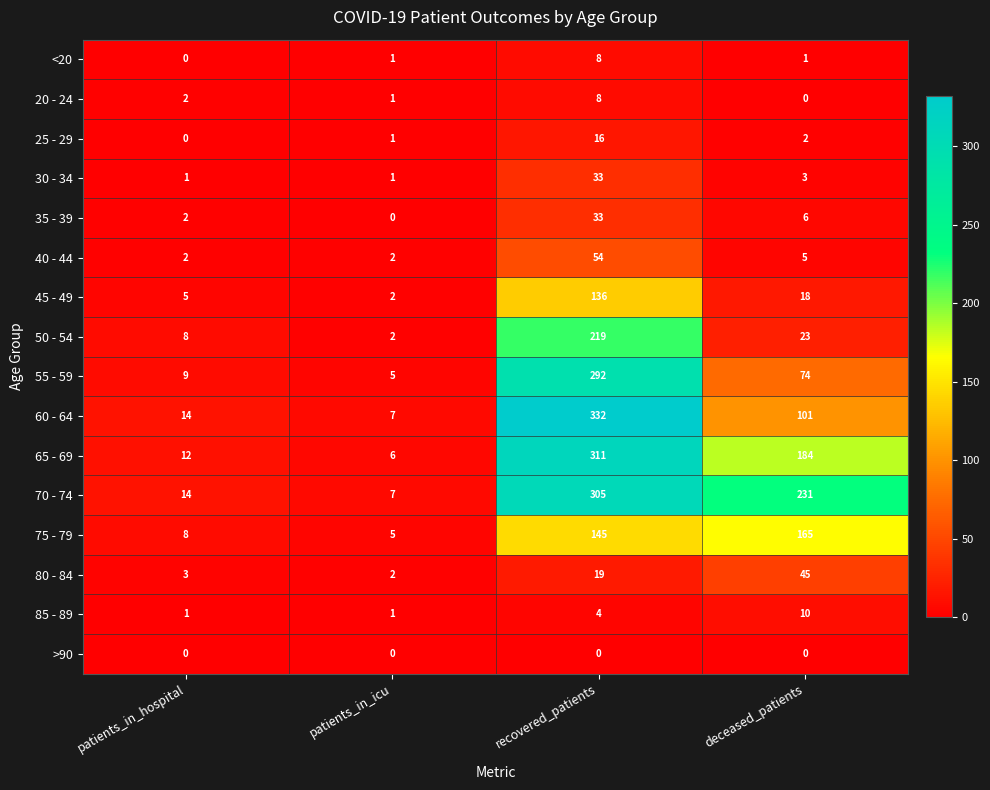

The >90 series shows 0 at deceased_patients. True or false?

True